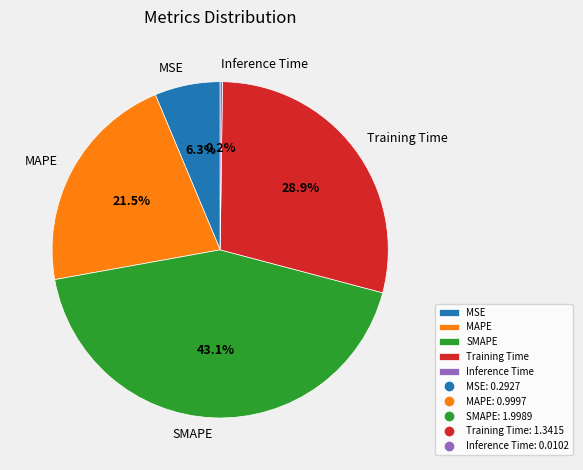

Which slice is the largest?

SMAPE